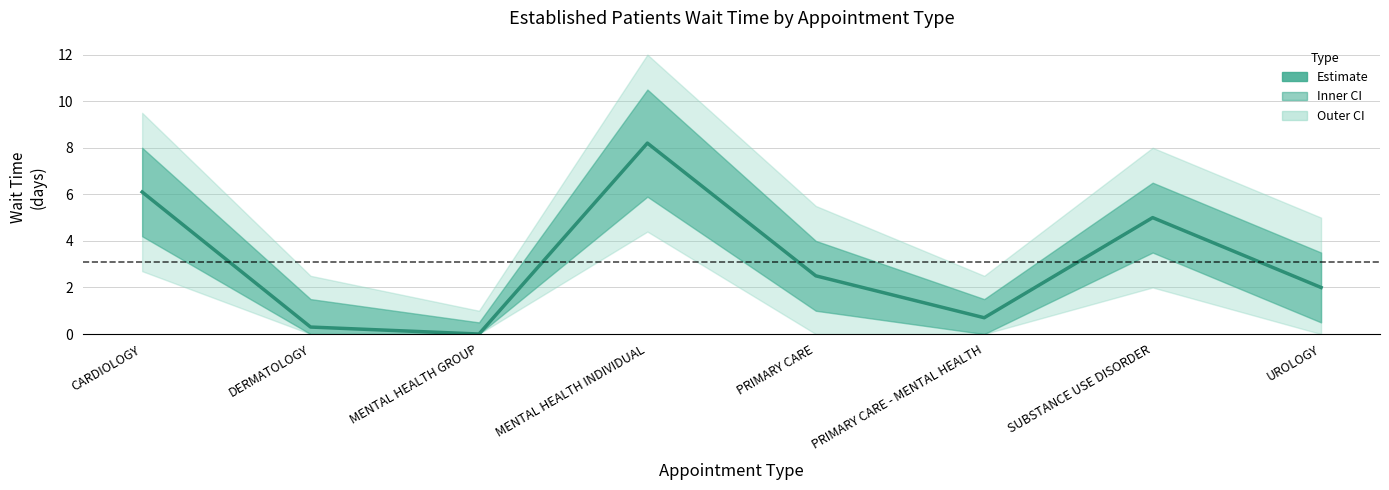

Reading left to right, transcribe all the data shown in this chart.

6.1	0.3	0.0	8.2	2.5	0.7	5.0	2.0